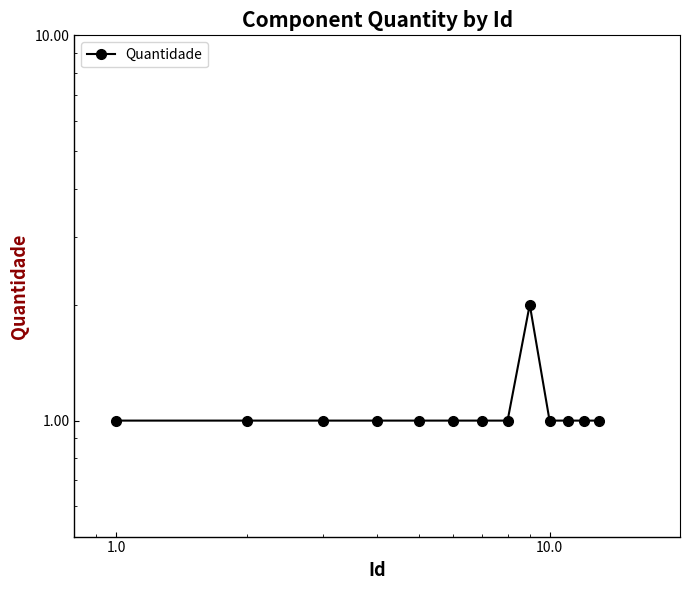

How many series are shown in this chart?

1